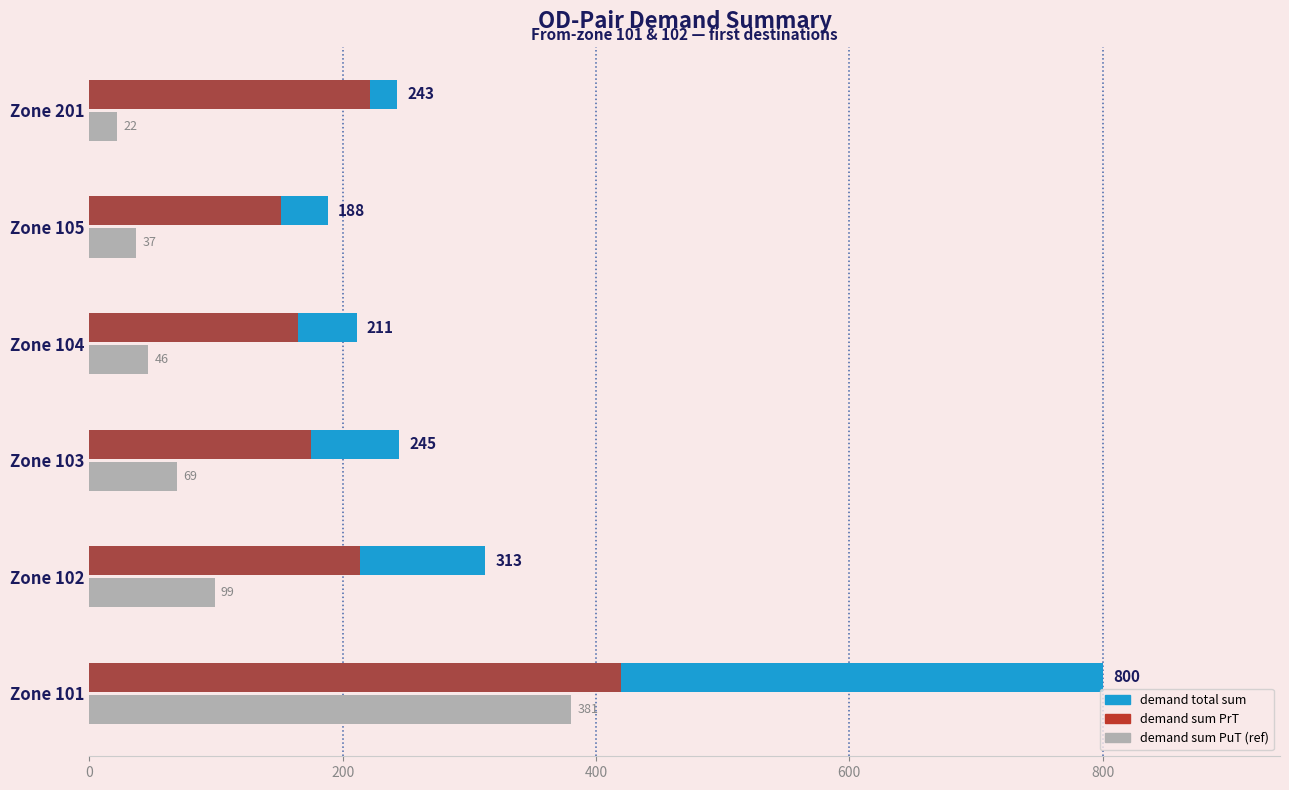

At which category is the sum across all series the highest?

Zone 101